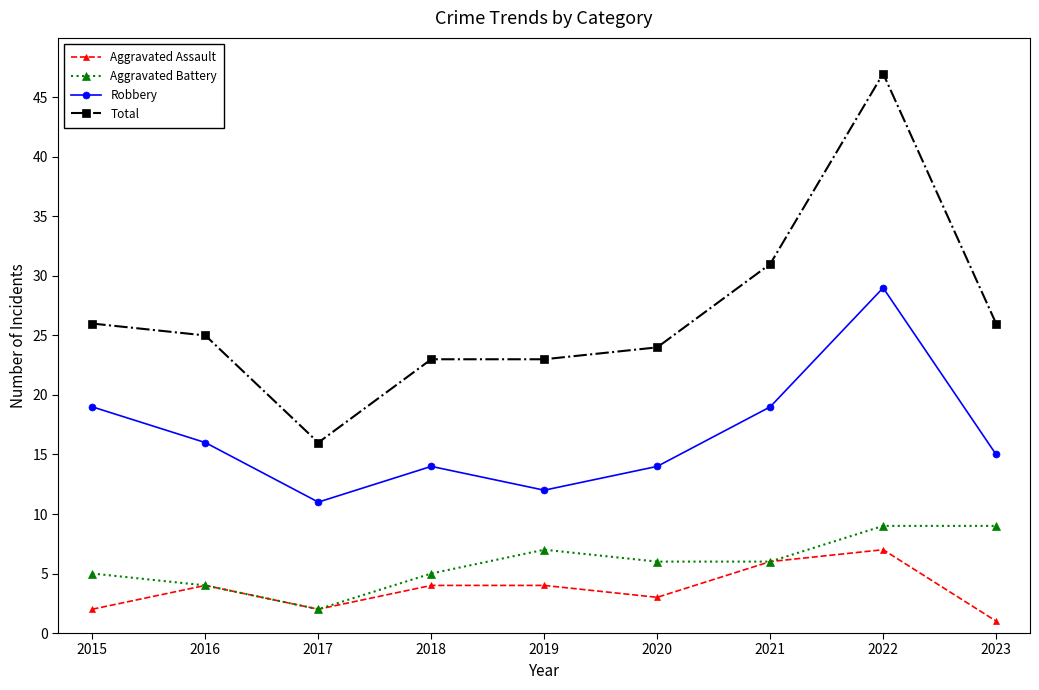

Reading left to right, extract all data points from this chart.

Aggravated Assault: 2015=2	2016=4	2017=2	2018=4	2019=4	2020=3	2021=6	2022=7	2023=1
Aggravated Battery: 2015=5	2016=4	2017=2	2018=5	2019=7	2020=6	2021=6	2022=9	2023=9
Robbery: 2015=19	2016=16	2017=11	2018=14	2019=12	2020=14	2021=19	2022=29	2023=15
Total: 2015=26	2016=25	2017=16	2018=23	2019=23	2020=24	2021=31	2022=47	2023=26